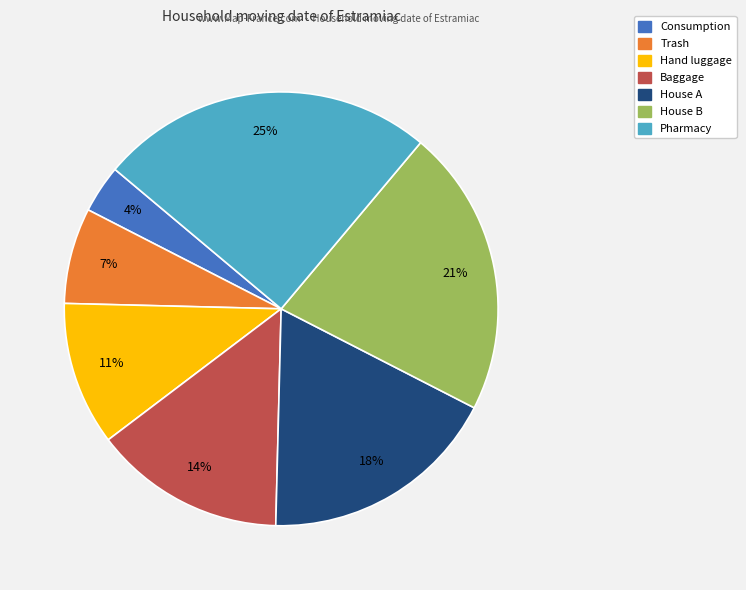

The House A slice represents 12% of the pie. True or false?

False